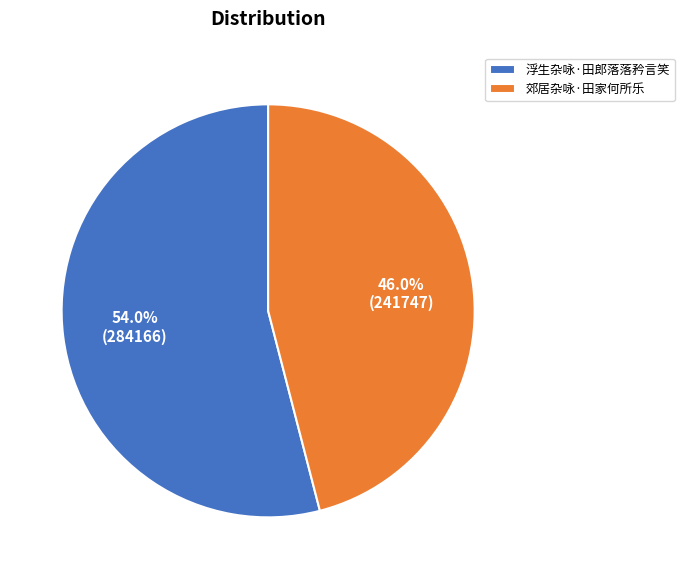

What is the smallest slice in the pie chart?

郊居杂咏·田家何所乐